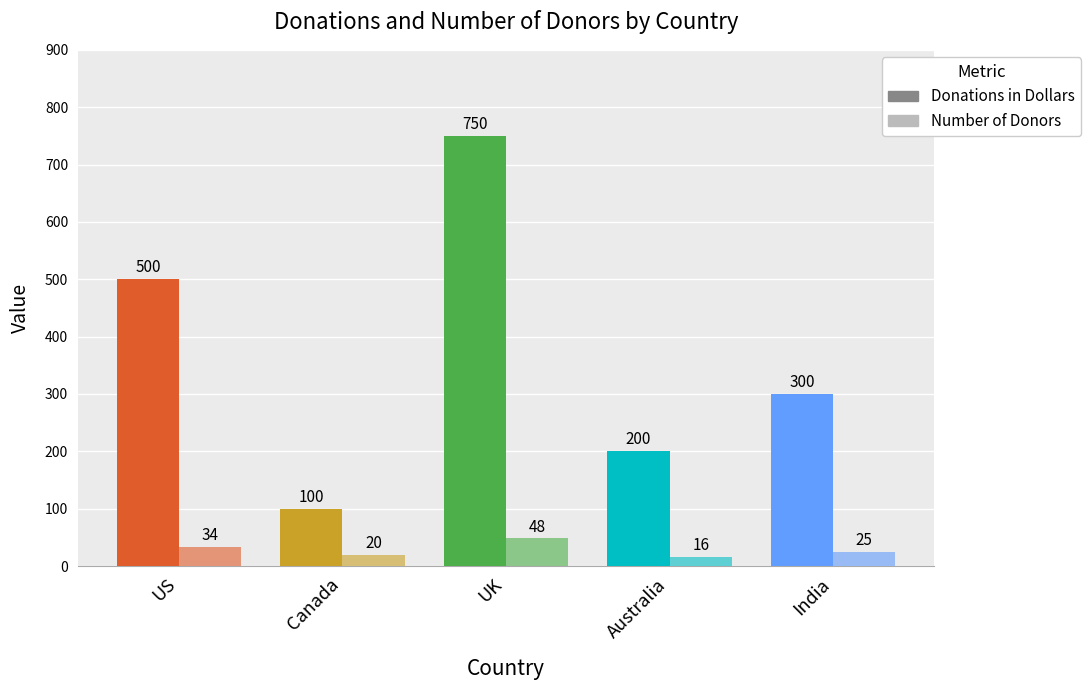

What is the label of the 3rd bar from the right?

UK